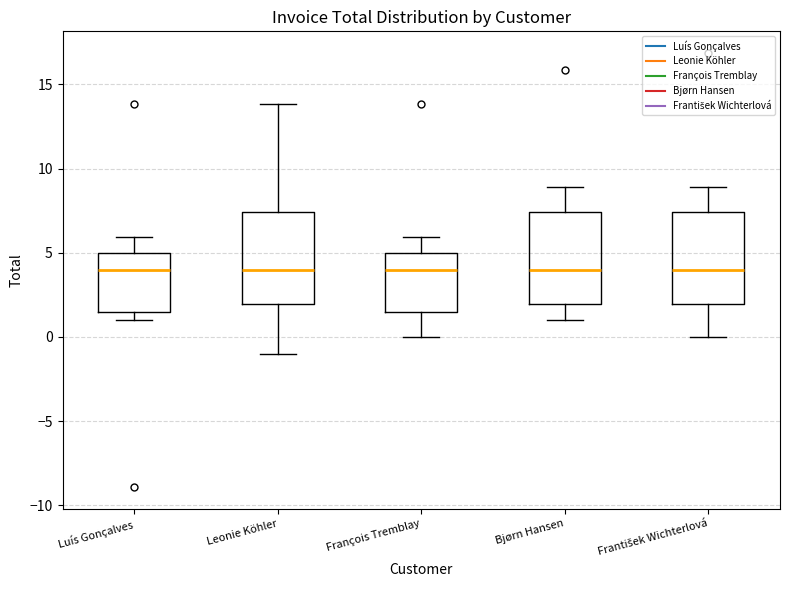

Where is the lower edge of the box for François Tremblay on the y-axis? The values are not printed on the chart, so give them approximately, as read against the axis.

1.5